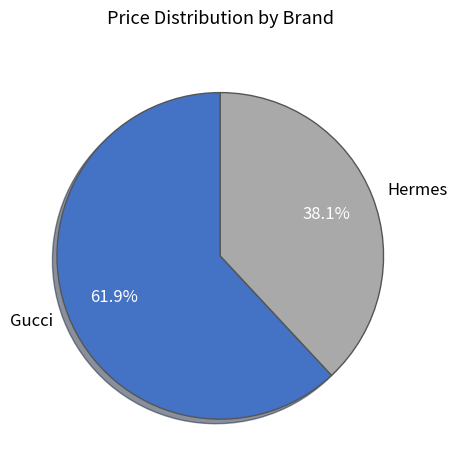

Do Gucci and Hermes together represent more than half of the pie?

Yes